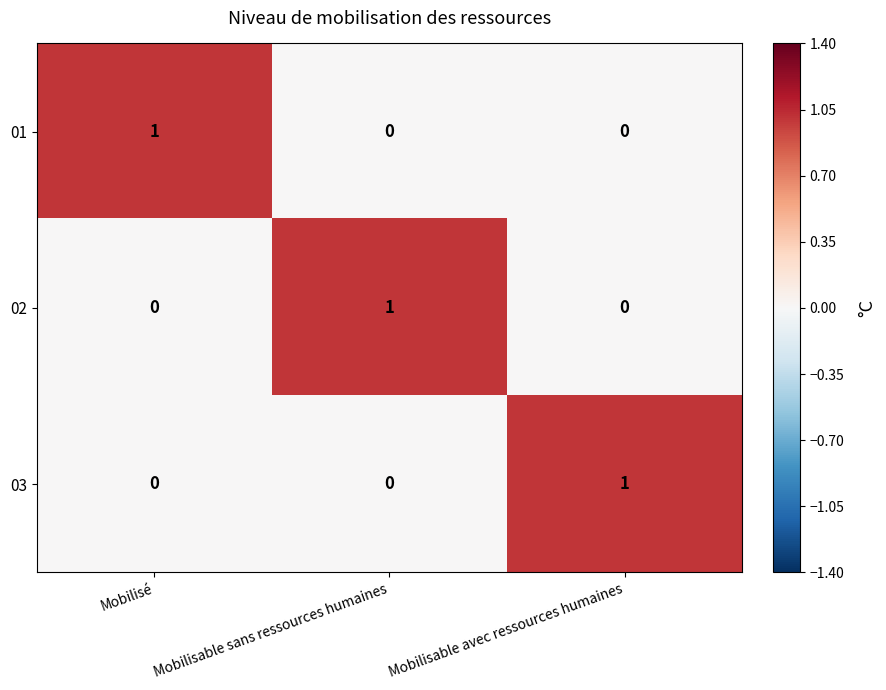

Reading left to right, what are all the values shown in this chart?

01: Mobilisé=1	Mobilisable sans ressources humaines=0	Mobilisable avec ressources humaines=0
02: Mobilisé=0	Mobilisable sans ressources humaines=1	Mobilisable avec ressources humaines=0
03: Mobilisé=0	Mobilisable sans ressources humaines=0	Mobilisable avec ressources humaines=1